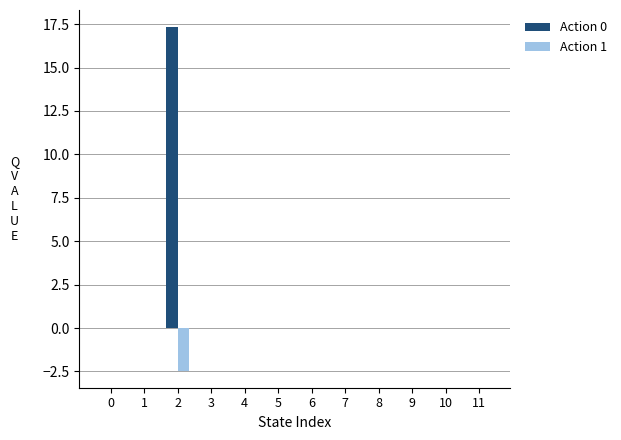

What is the total value across all series at 2?

14.9